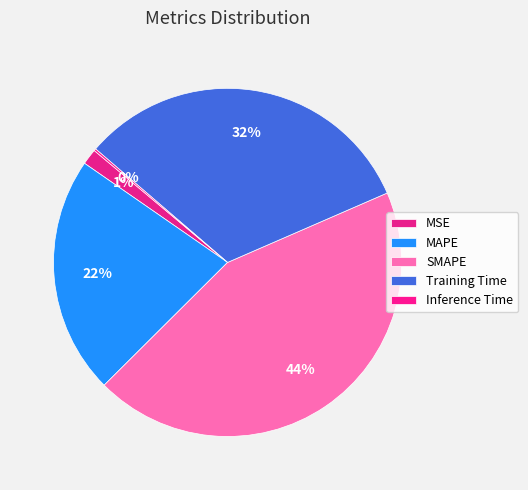

What percentage is the SMAPE slice, to the nearest percent?

44%